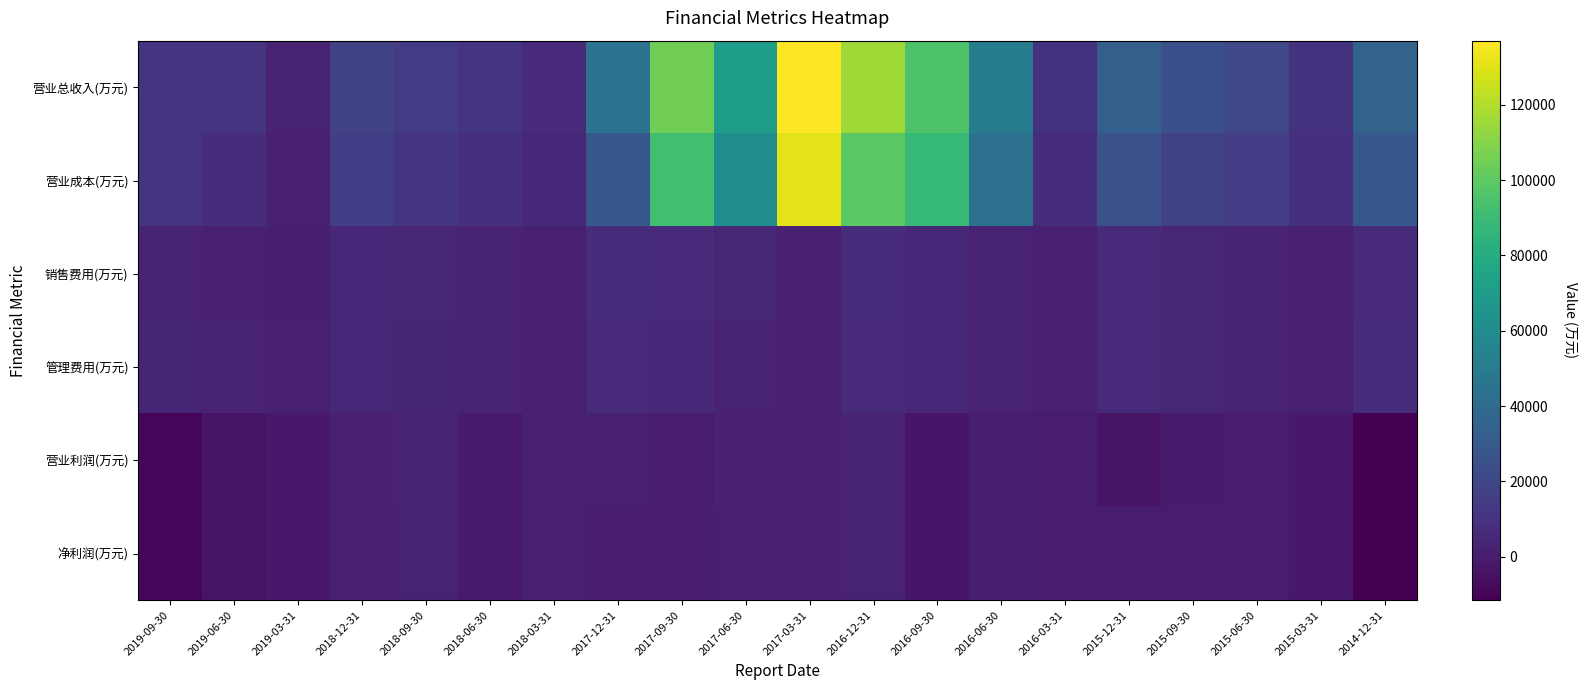

Count the number of categories in the chart.

20